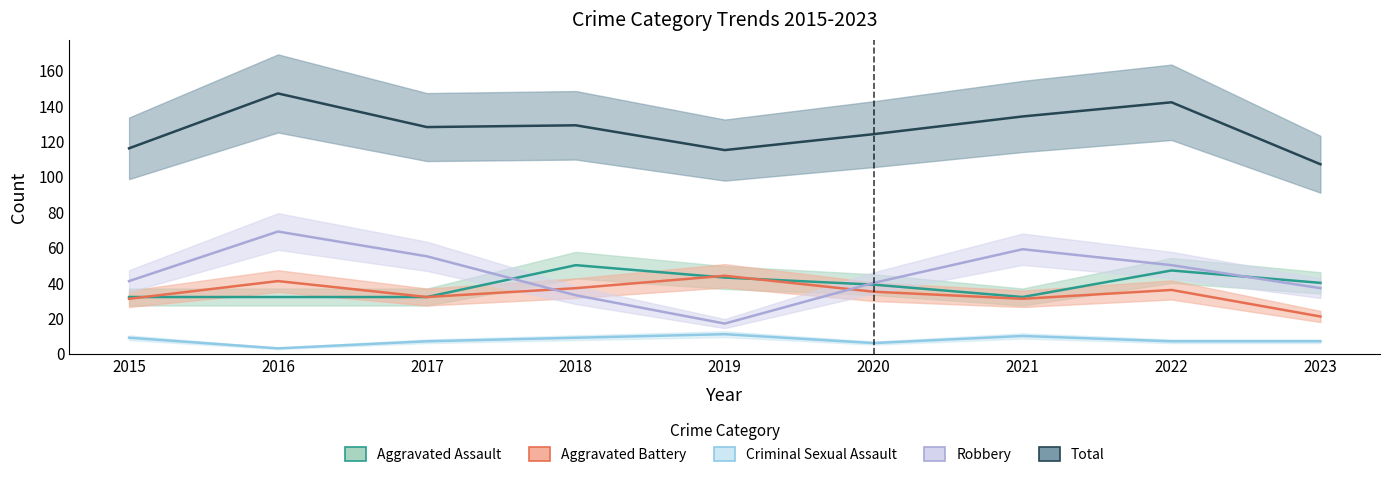

True or false: Total and Aggravated Assault cross at least once.

False